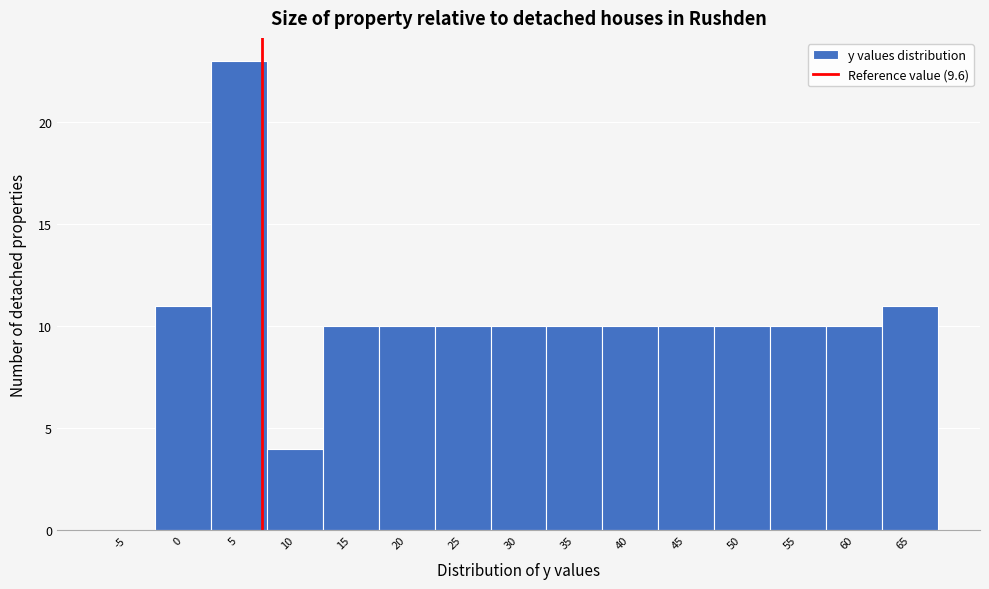

Reading right to left, list all the values displayed in this chart.

65=11	60=10	55=10	50=10	45=10	40=10	35=10	30=10	25=10	20=10	15=10	10=4	5=23	0=11	-5=0